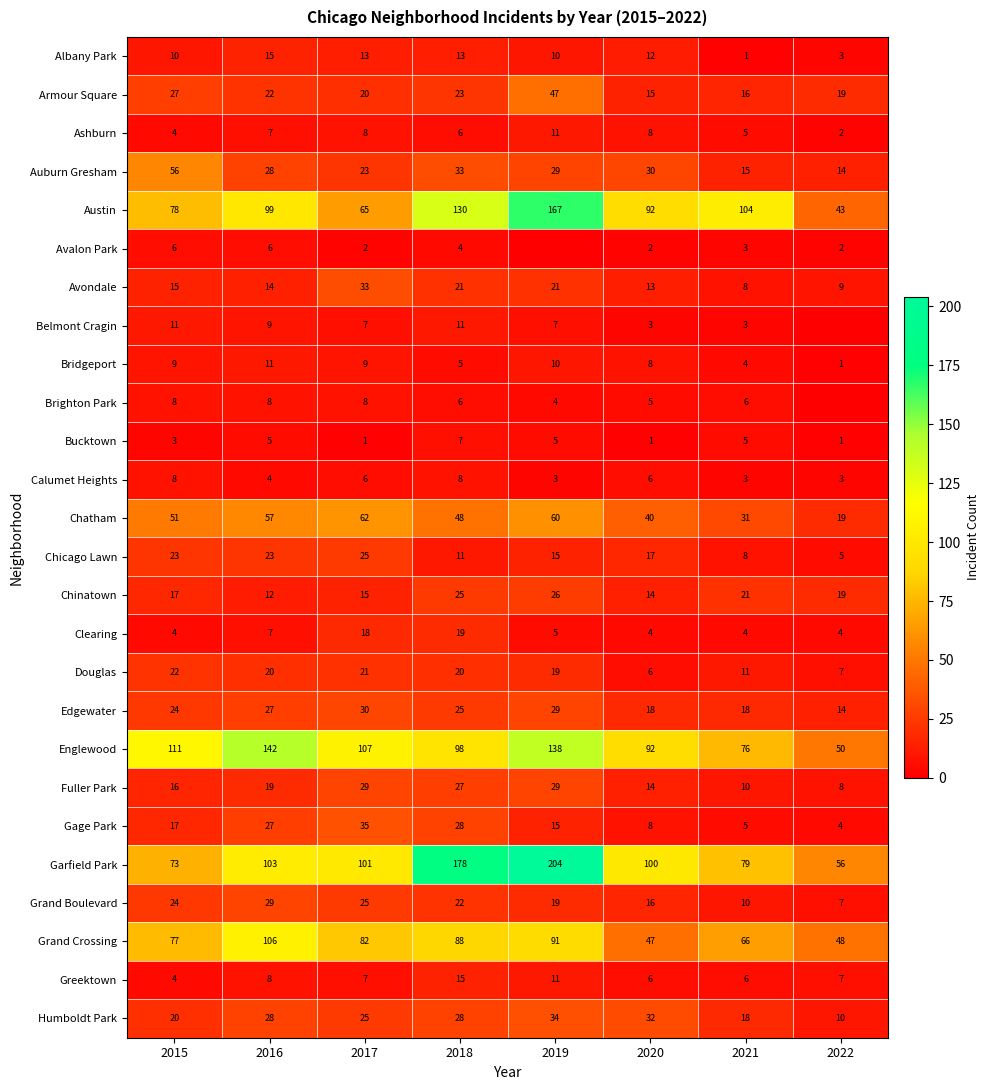

The Chatham series shows 55 at 2021. True or false?

False